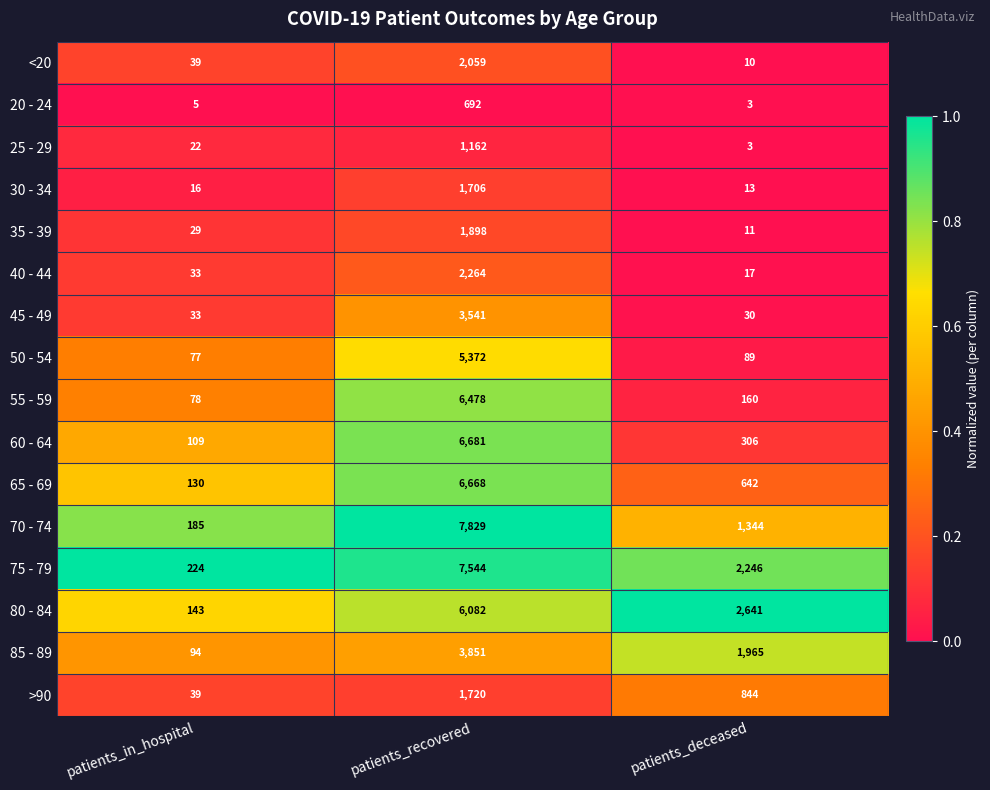

What is the sum of all 60 - 64 values?

7096